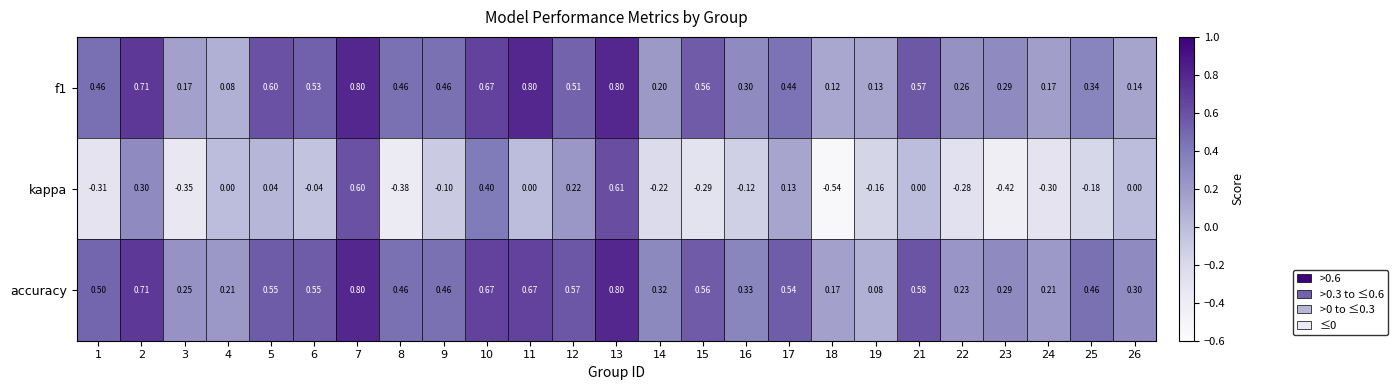

Which series has the widest spread of values?

kappa